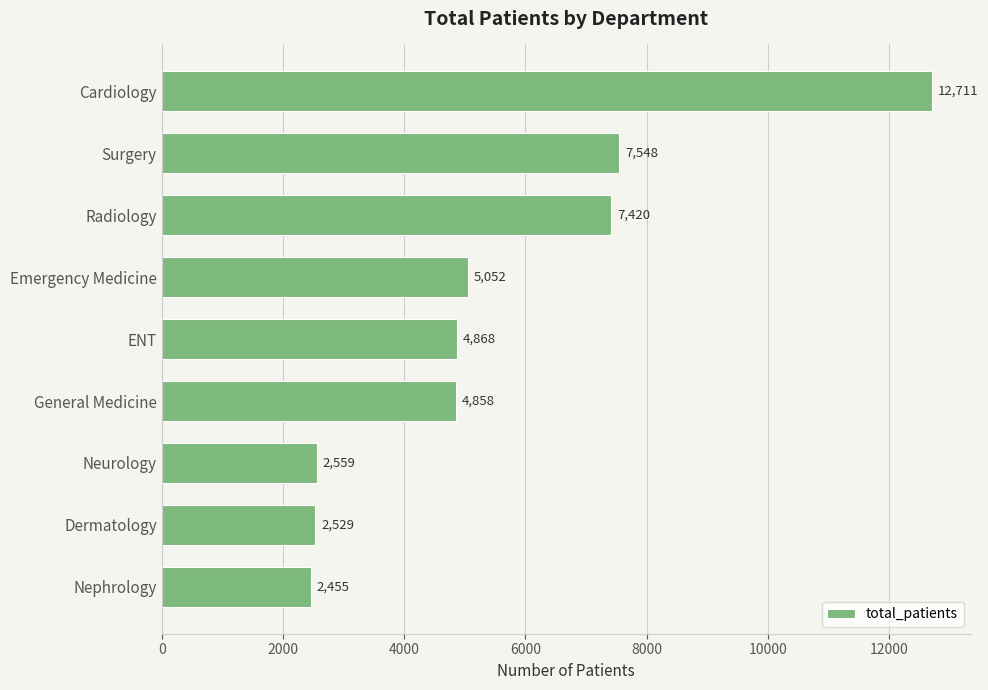

What is the value of the 1st bar from the top?

12711